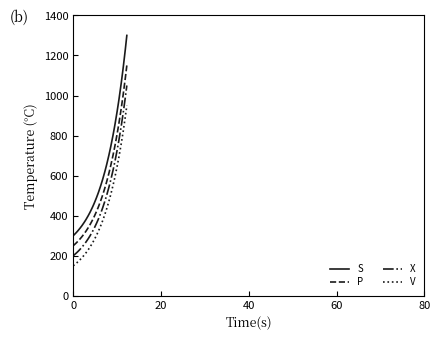

Which series has the largest range (max minus min)?

S